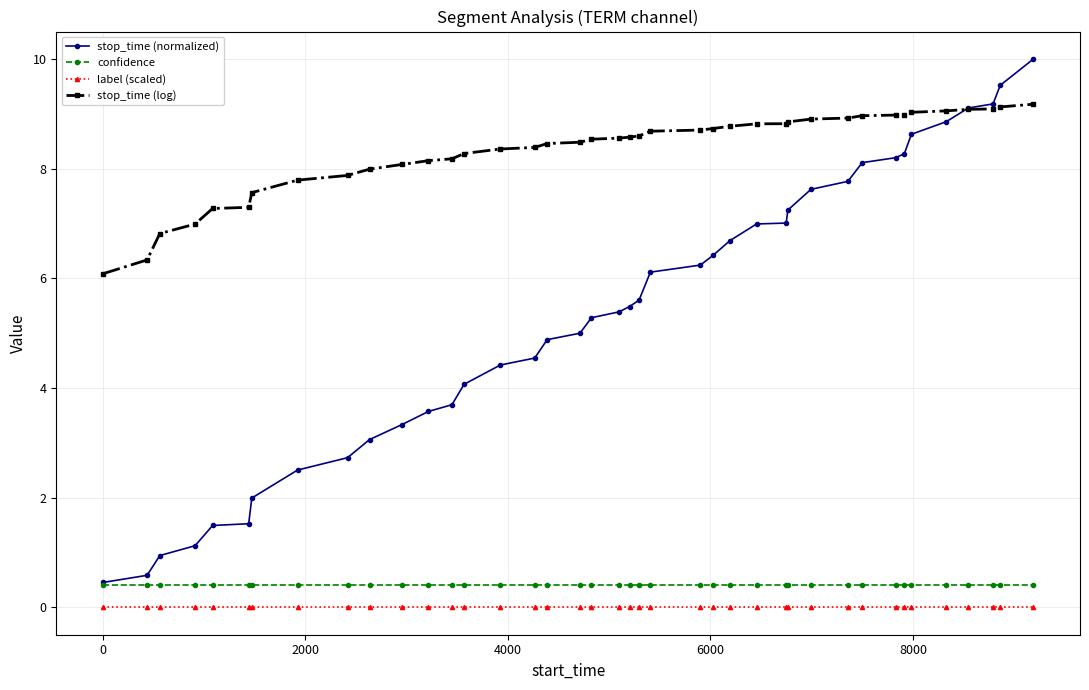

What is the difference between the second highest and minimum values in the stop_time (normalized) series?

9.1